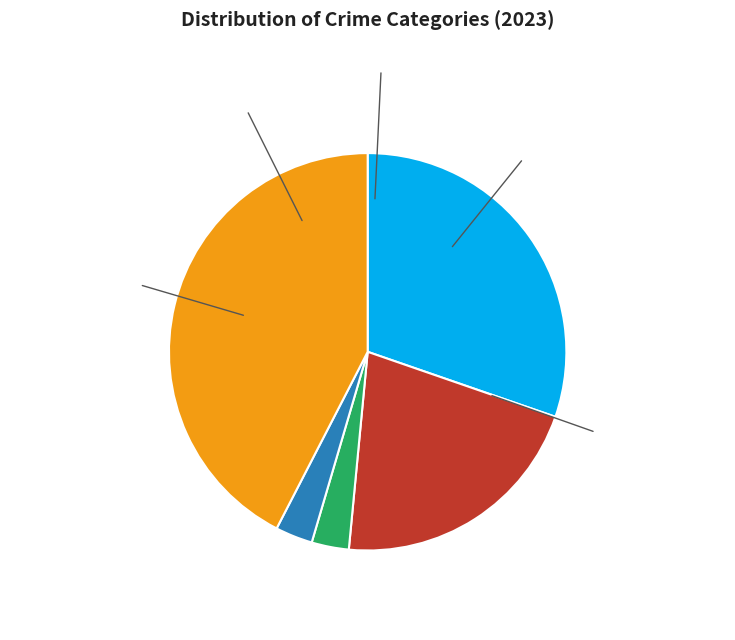

How many slices are in this pie chart?

5